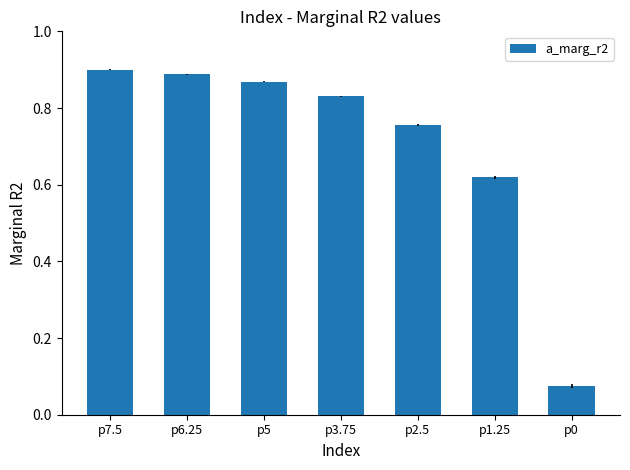

Which label corresponds to the smallest value in the chart?

p0